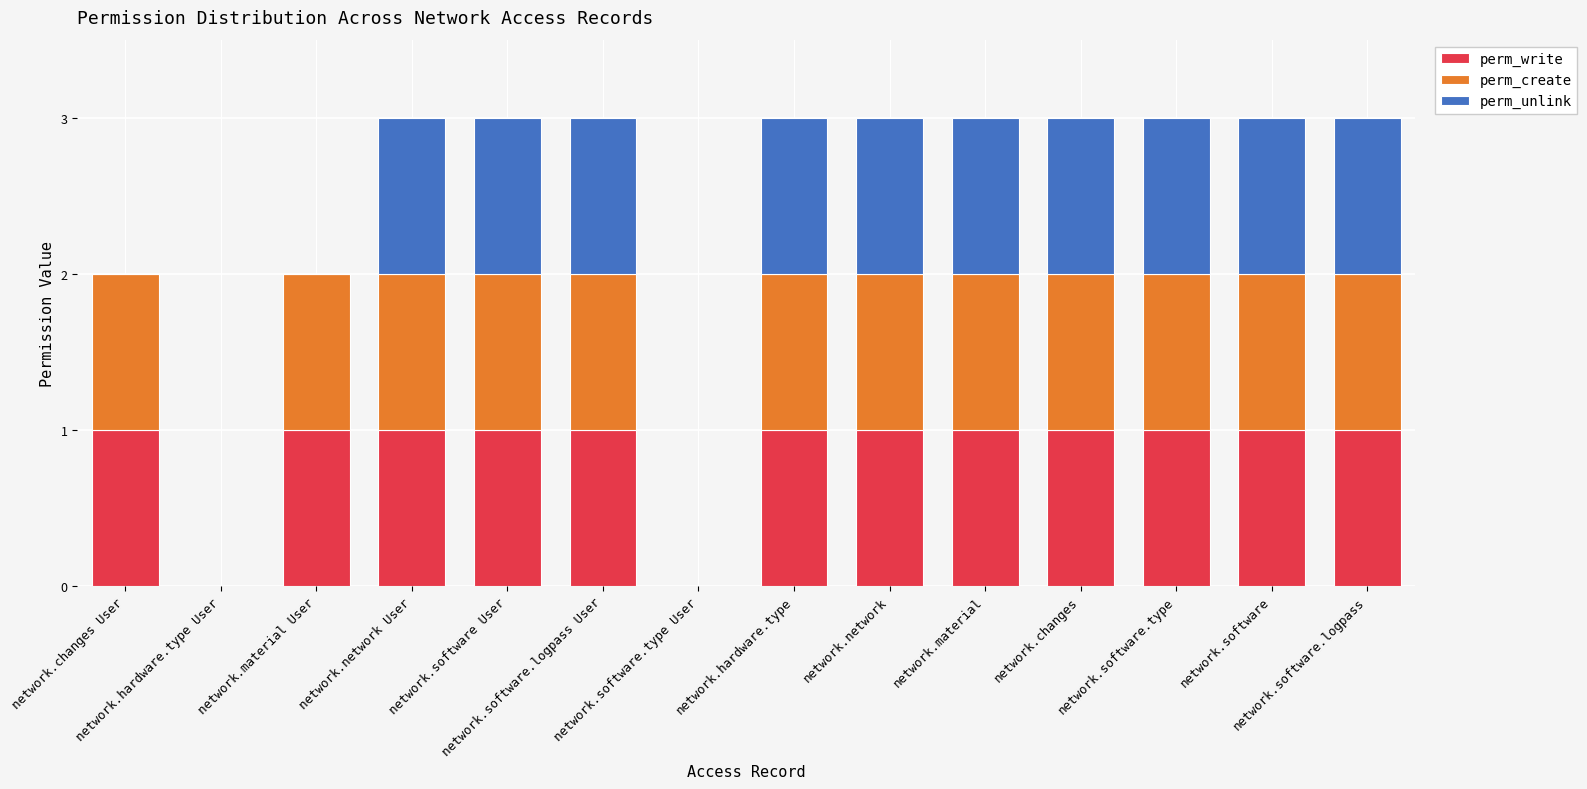

What is the sum of all perm_write values?

12